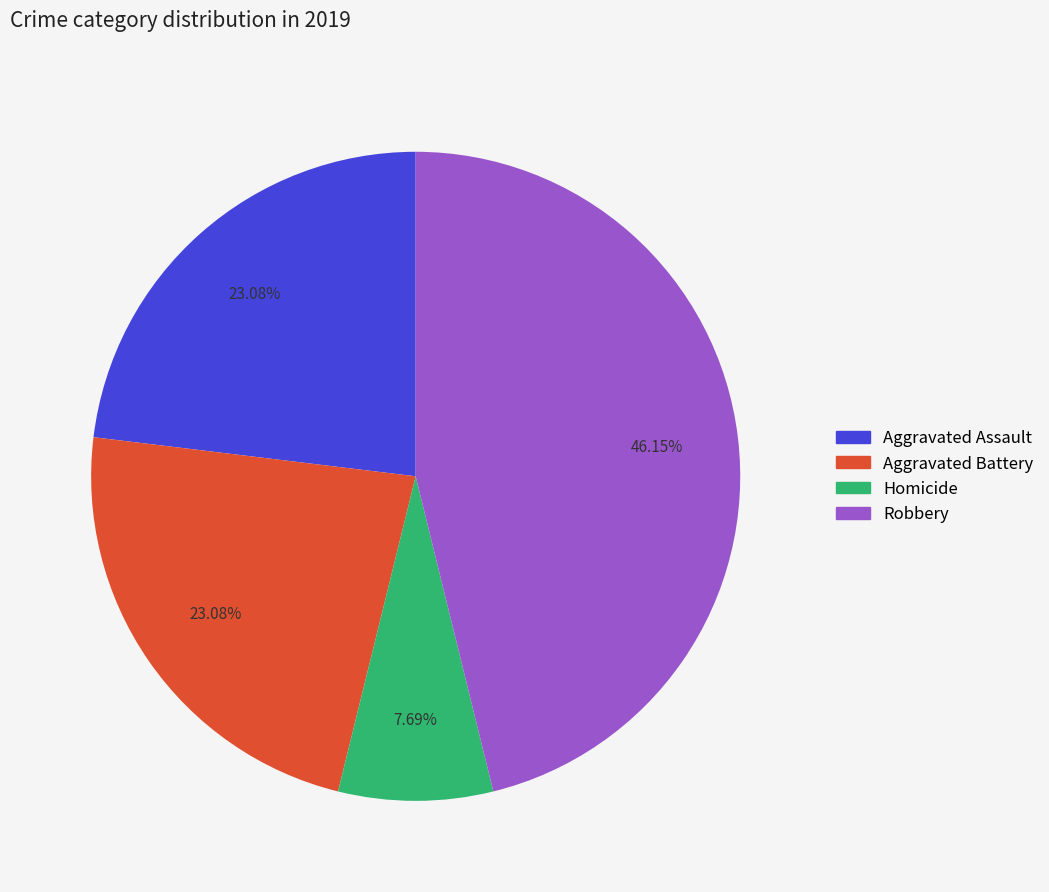

Does Aggravated Battery account for over 50% of the chart?

No